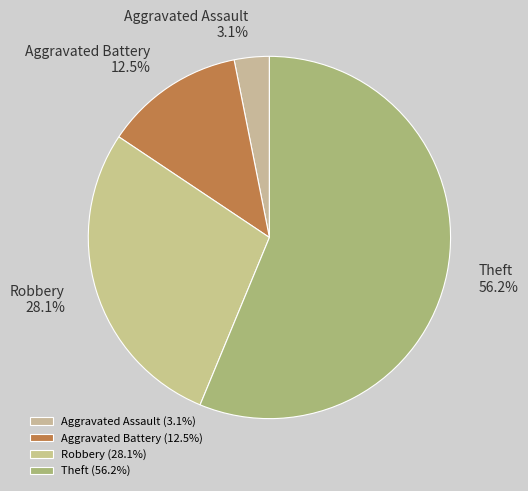

Which category has the biggest portion of the pie?

Theft